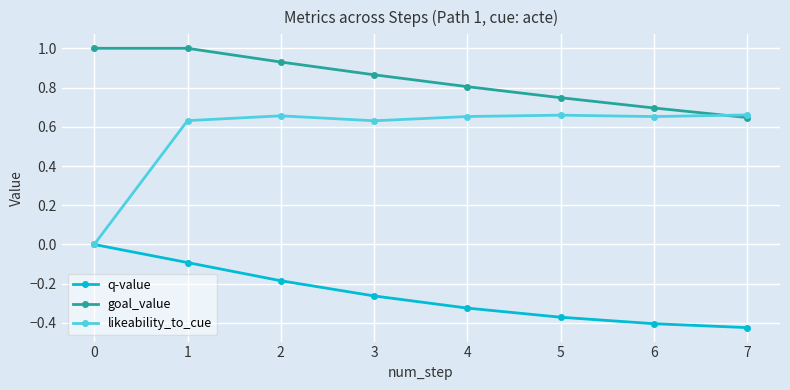

Between which two adjacent categories do likeability_to_cue and goal_value first intersect?

6 and 7